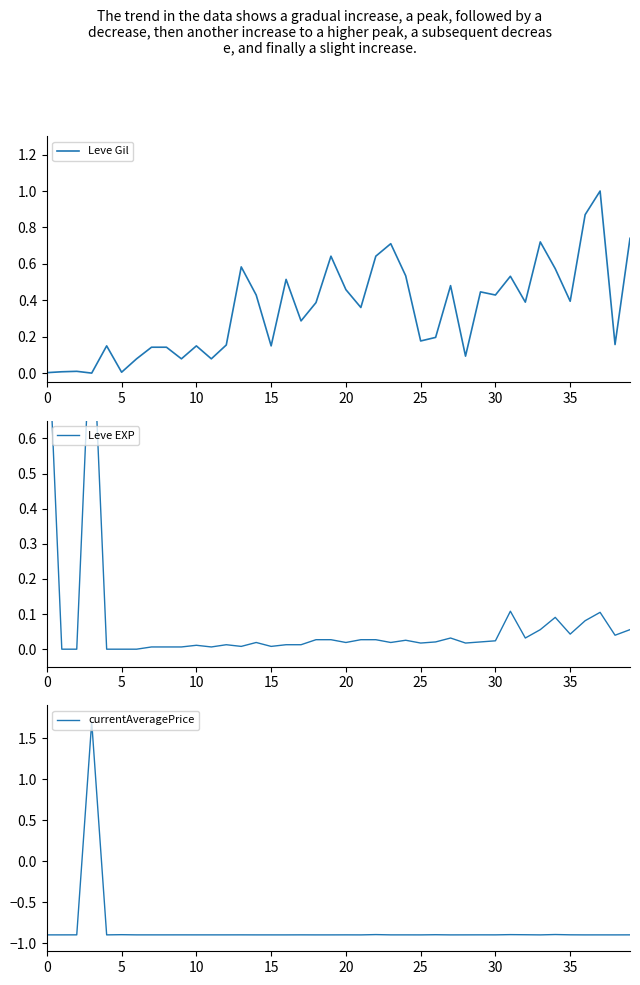

What is the minimum value for currentAveragePrice?

-0.9